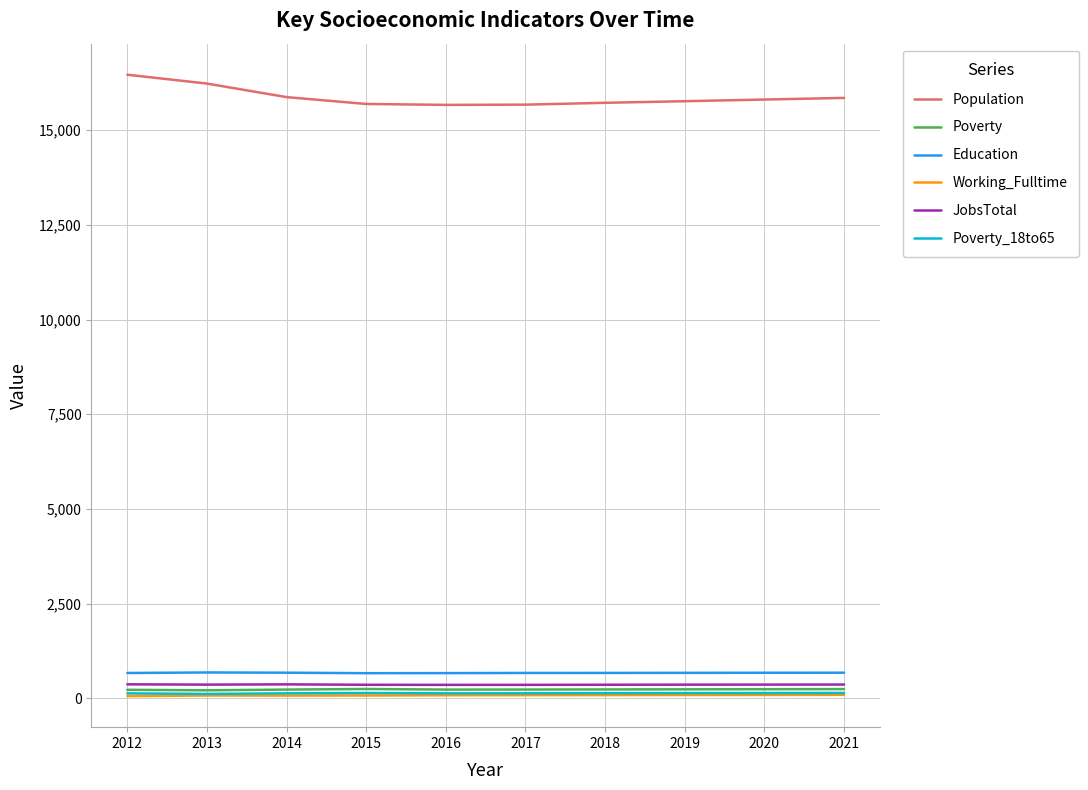

Is it true that Poverty equals 244 at 2021?

True